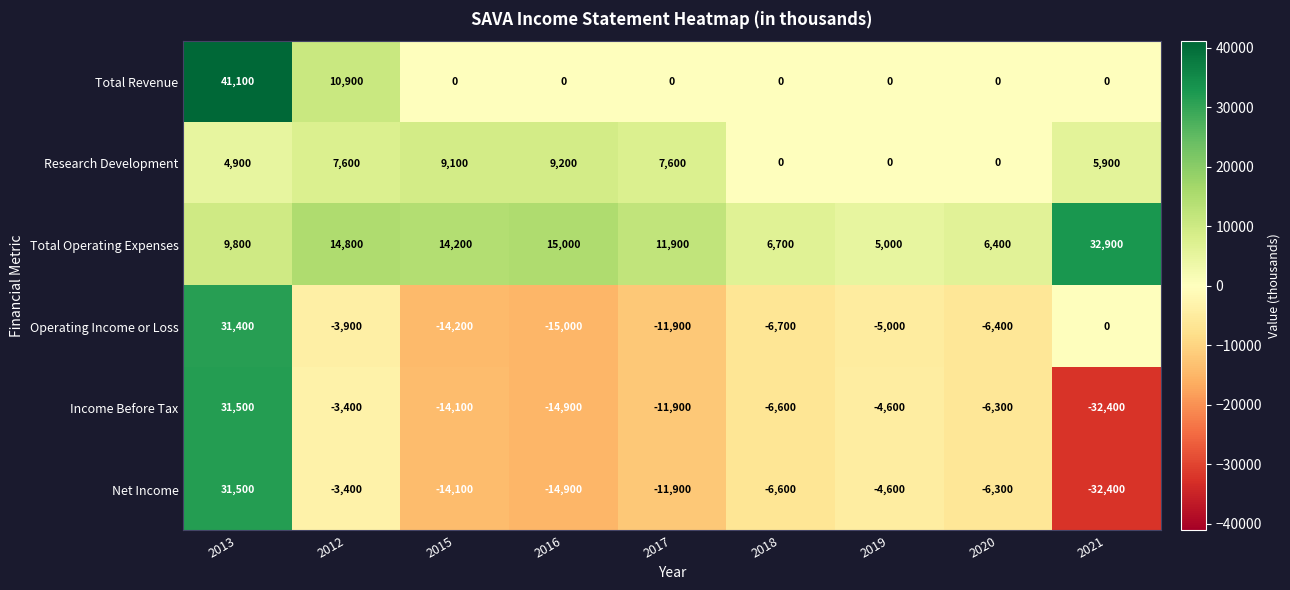

What is the difference between the Operating Income or Loss values at 2016 and 2017?

3100